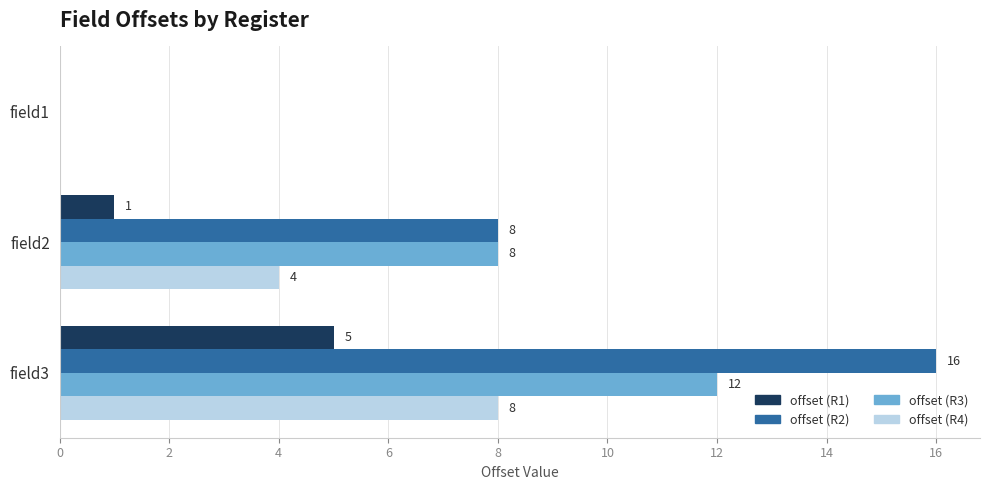

How many positive values does the offset (R4) series have?

2